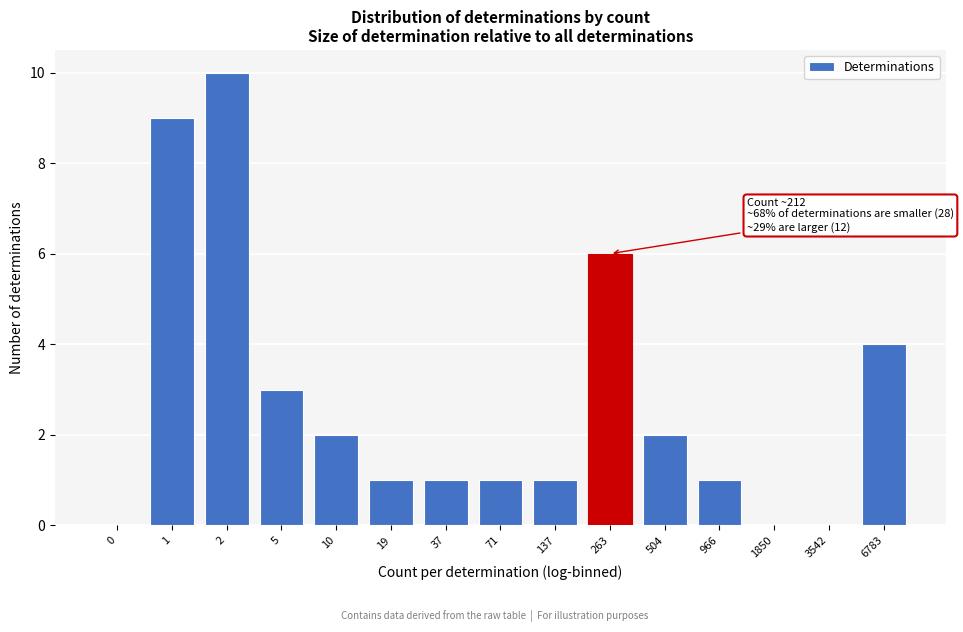

Reading left to right, transcribe all the data shown in this chart.

0=0	1=9	2=10	5=3	10=2	19=1	37=1	71=1	137=1	263=6	504=2	966=1	1850=0	3542=0	6783=4